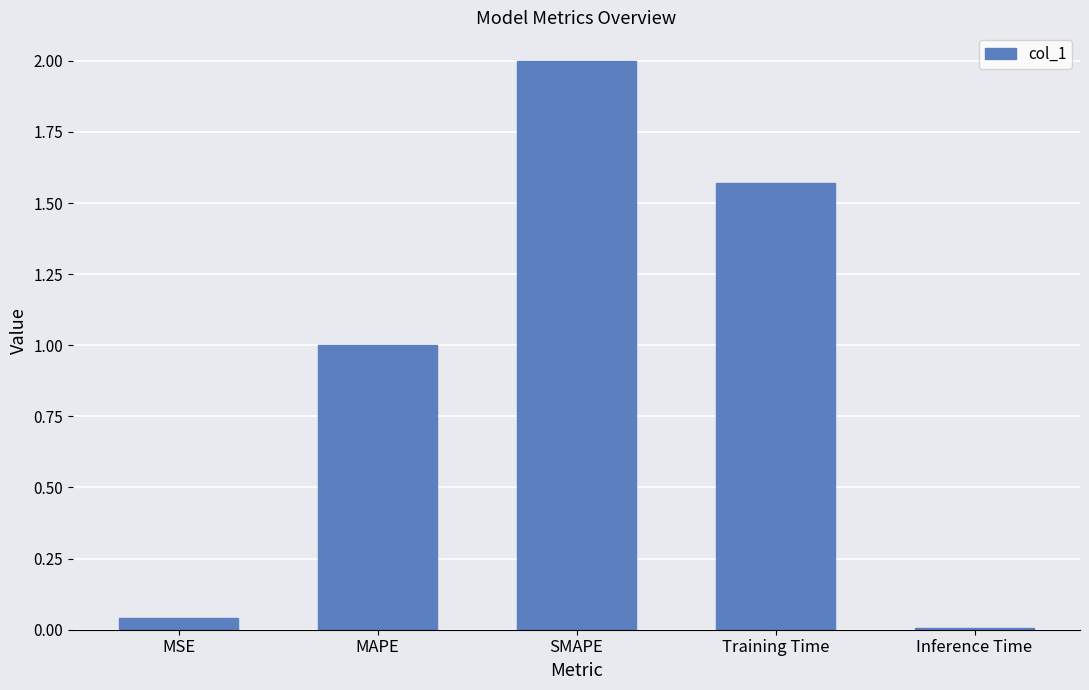

The chart shows a value of 2.8 at SMAPE. True or false?

False